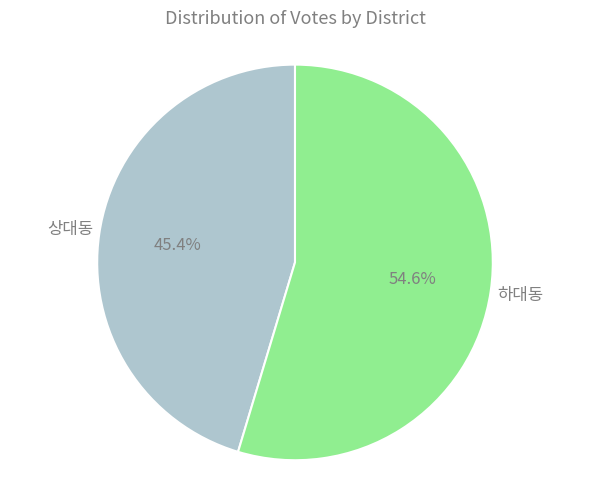

Is there a majority slice in this chart?

Yes